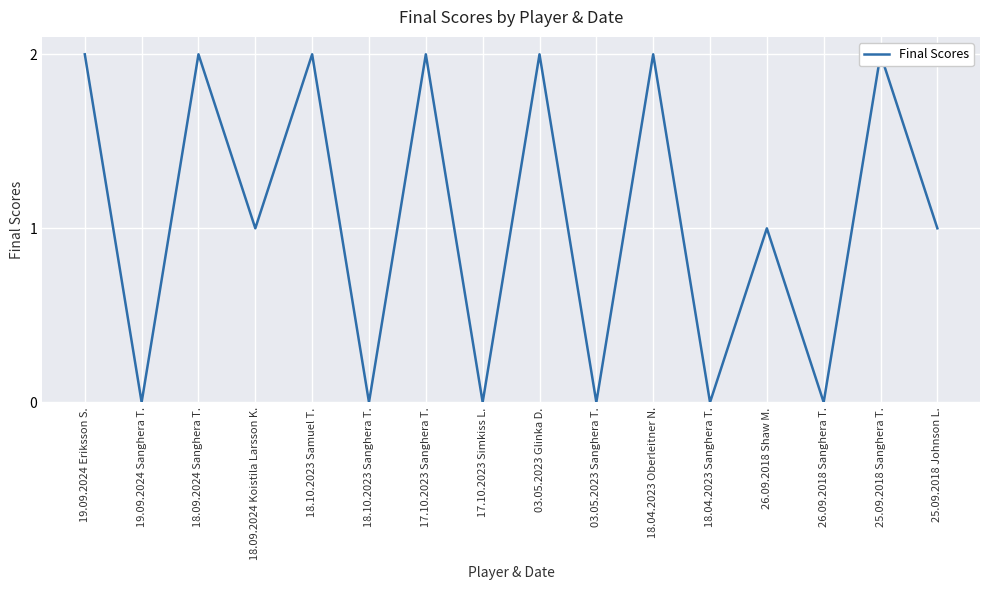

What position from the right is 18.10.2023 Samuel T.?

12